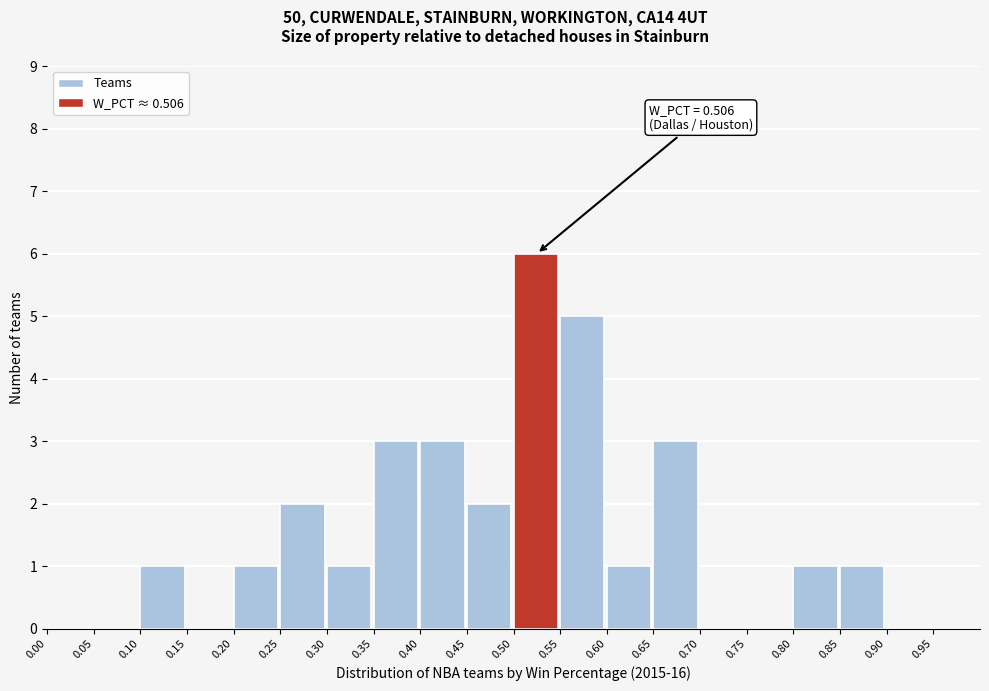

Which range on the x-axis has the tallest bar?

0.50 to 0.55